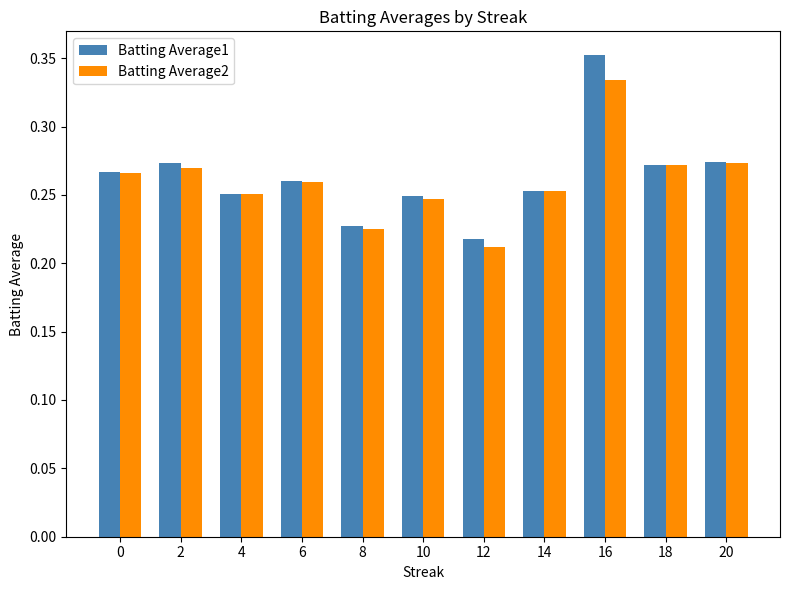

List the series in order of their overall mean, lowest first.

Batting Average2, Batting Average1